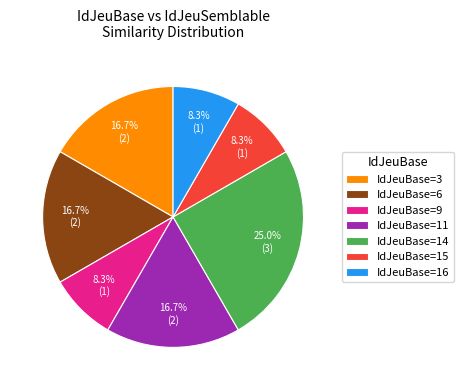

To the nearest percent, what is the difference between the largest and smallest slice percentages?

17%